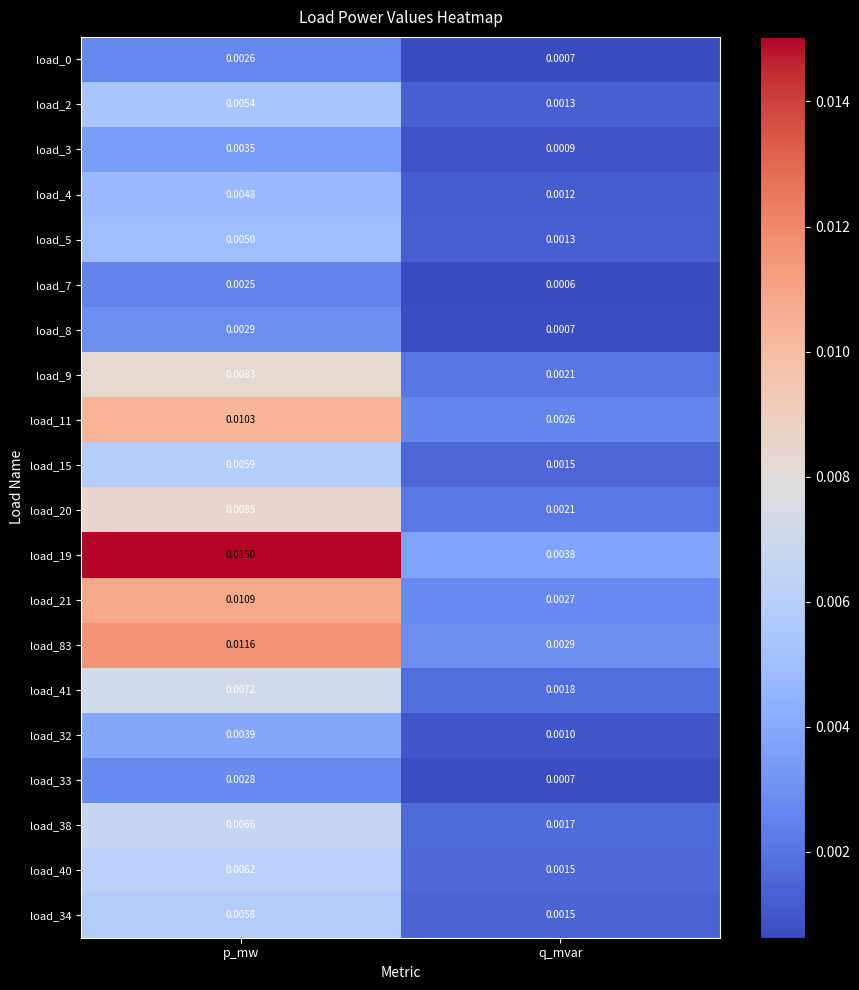

Rank the categories by load_2 value from lowest to highest.

q_mvar, p_mw